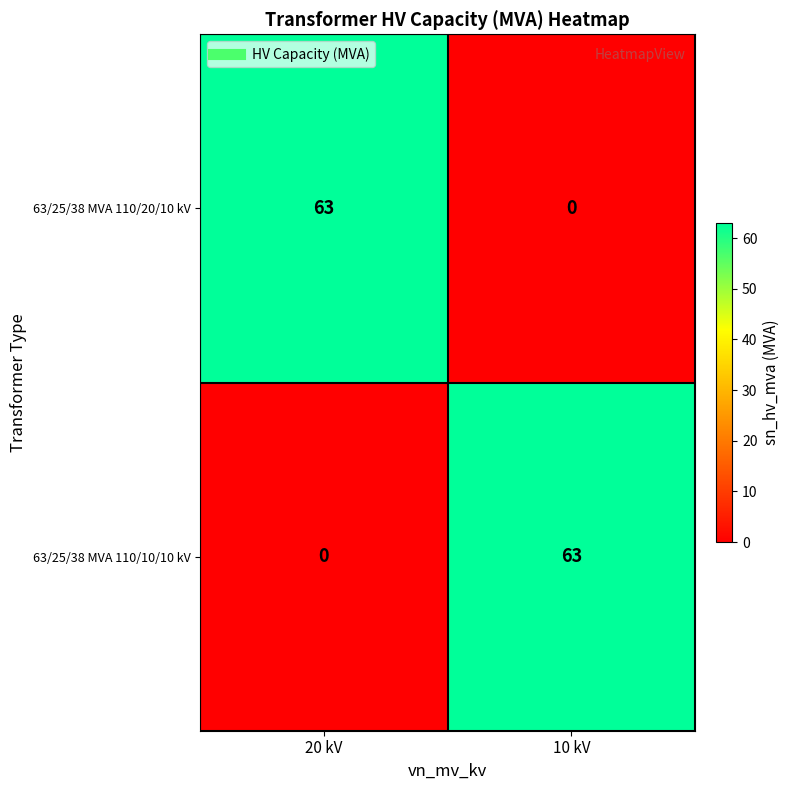

Reading left to right, list all the values displayed in this chart.

63/25/38 MVA 110/20/10 kV: 63	0
63/25/38 MVA 110/10/10 kV: 0	63